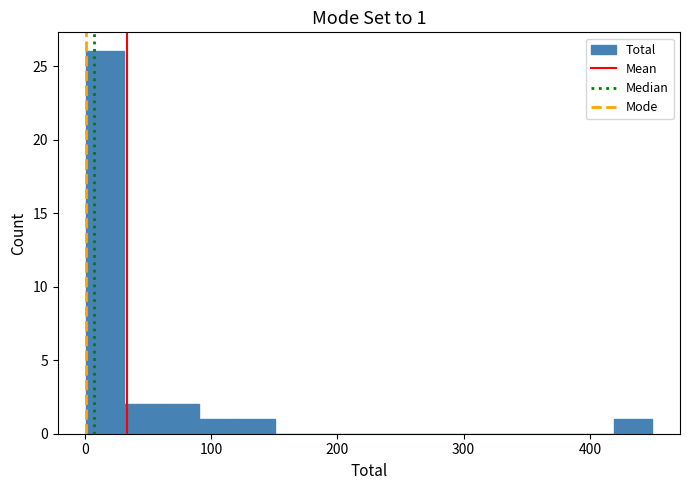

Around what value on the x-axis is the tallest bar? Give the approximate position of its centre, as read against the axis.

20